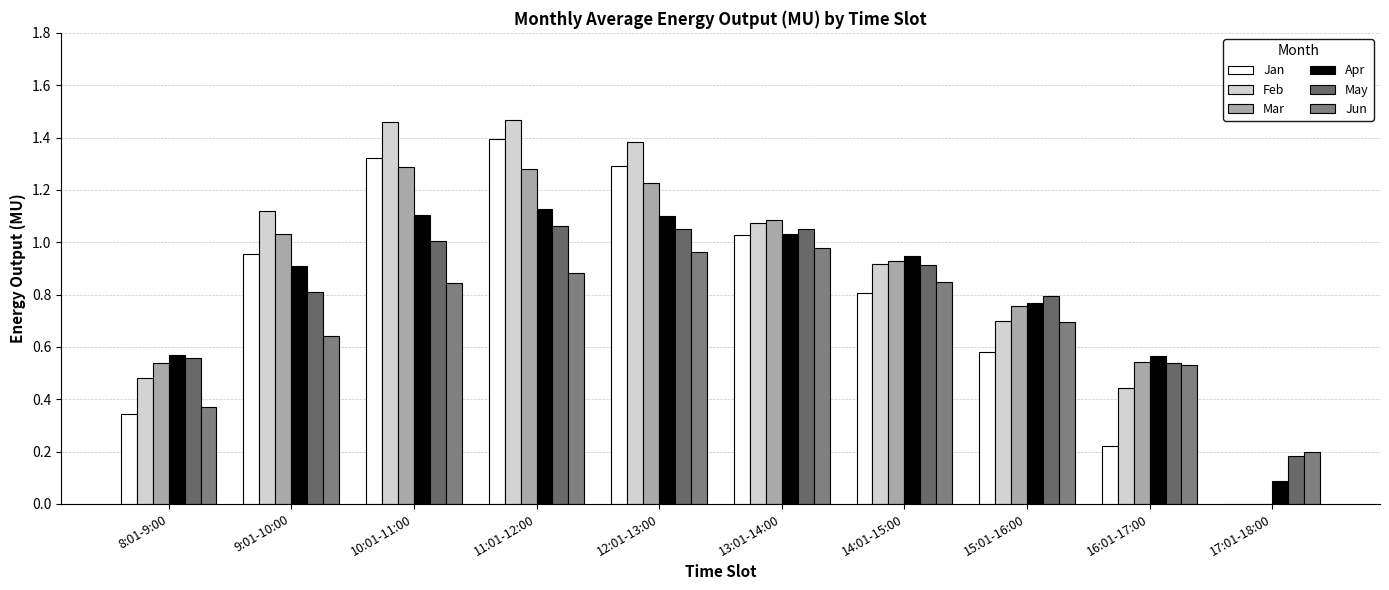

What are all the series names shown in the legend?

Jan, Feb, Mar, Apr, May, Jun